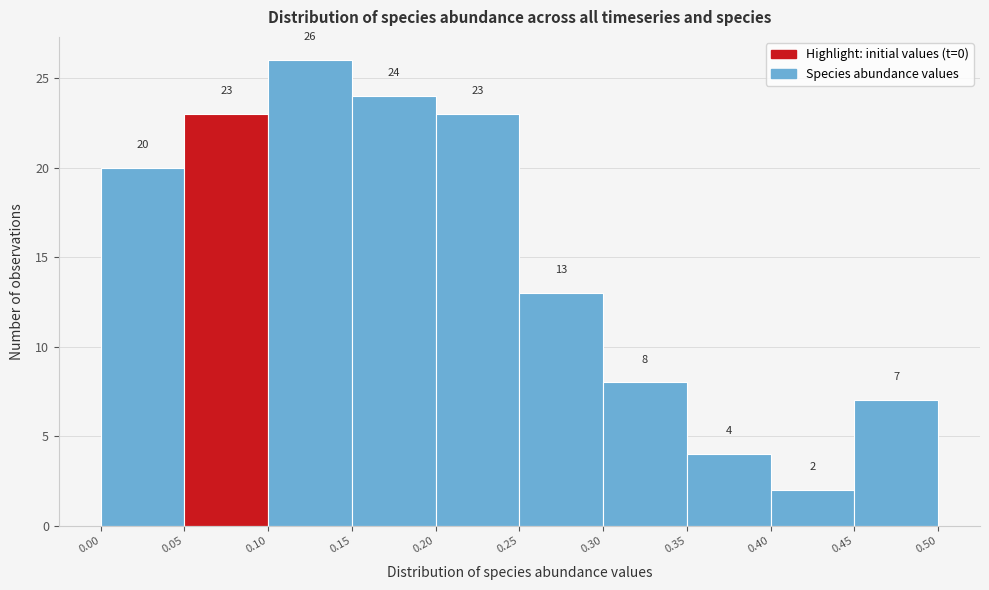

Over which range of the x-axis is the bar tallest?

0.10 to 0.15